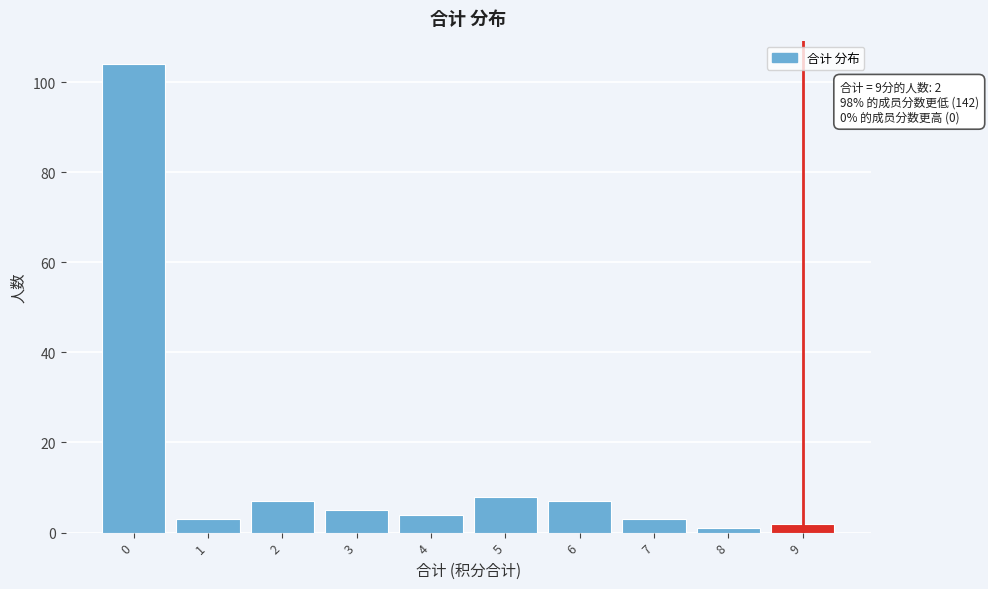

Reading right to left, what are all the values shown in this chart?

9=2	8=1	7=3	6=7	5=8	4=4	3=5	2=7	1=3	0=104